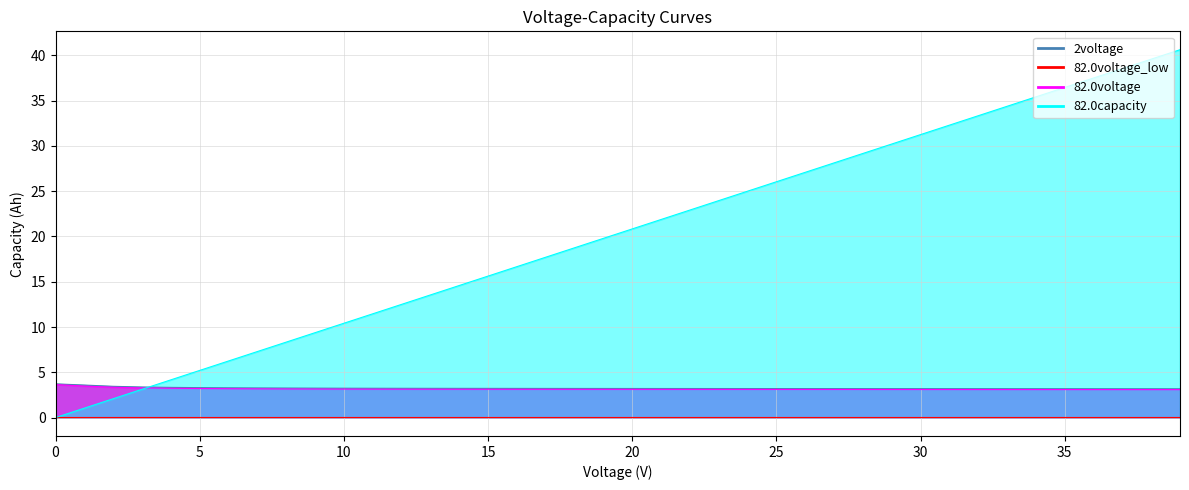

Rank the series by their maximum value, from highest to lowest.

82.0capacity_line, 2voltage_line, 82.0voltage_line, 82.0voltage_baseline